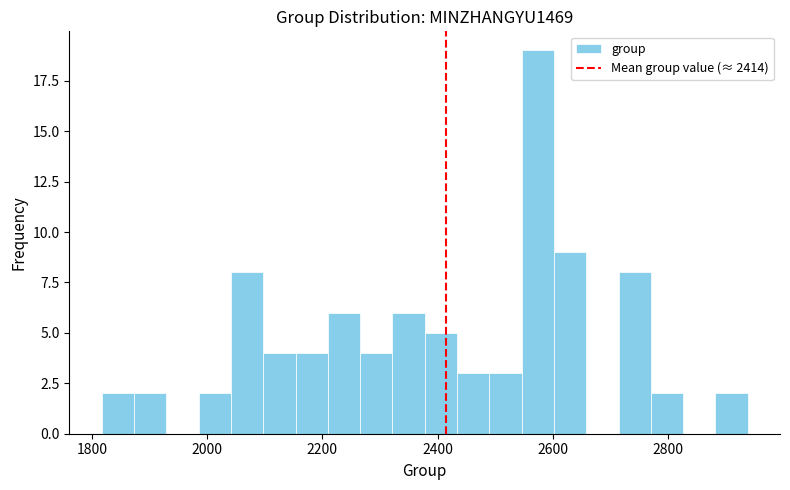

Read against the x-axis, roughly where is the centre of the tallest bar?

2580